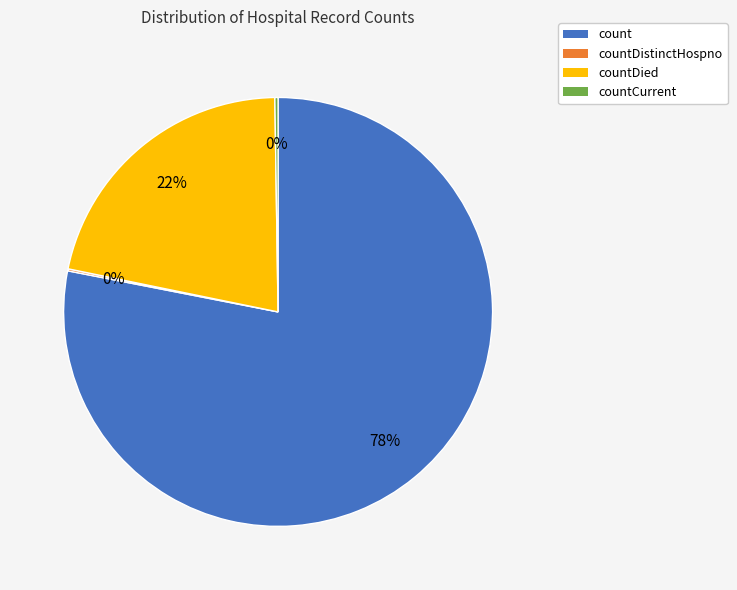

To the nearest percent, what percentage of the pie is countDied?

22%